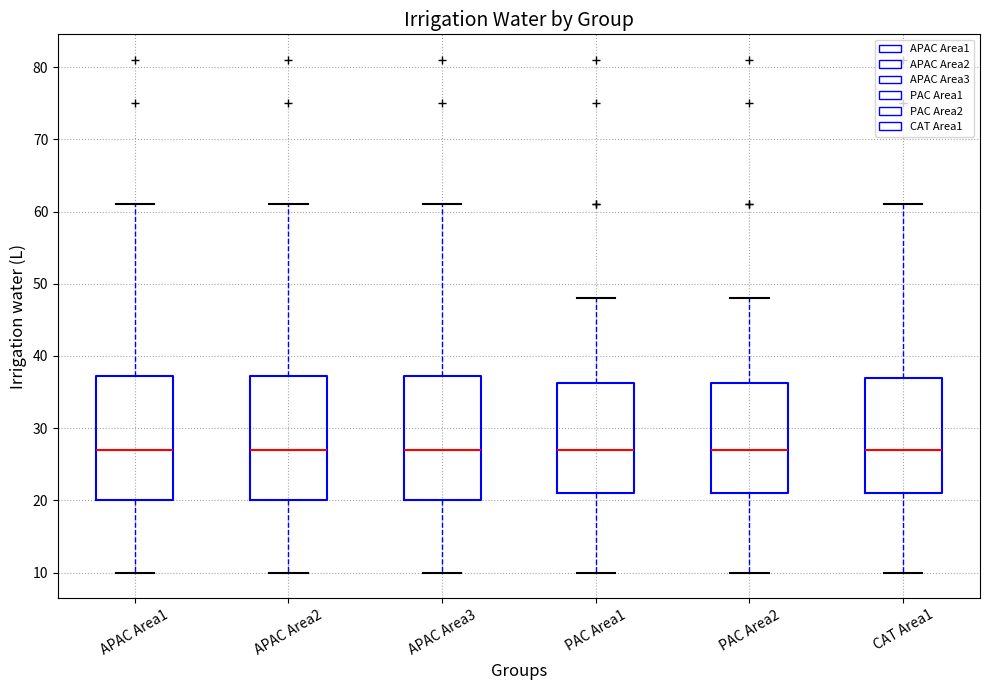

Reading left to right, transcribe this box plot: for each box, give where its median line is, the range the box spans, and where its two whiskers end, as read against the y-axis. The values are not printed on the chart, so give them approximately, as read against the axis.

APAC Area1: median 27, box 20 to 37, whiskers 10 to 61
APAC Area2: median 27, box 20 to 37, whiskers 10 to 61
APAC Area3: median 27, box 20 to 37, whiskers 10 to 61
PAC Area1: median 27, box 21 to 36, whiskers 10 to 48
PAC Area2: median 27, box 21 to 36, whiskers 10 to 48
CAT Area1: median 27, box 21 to 37, whiskers 10 to 61